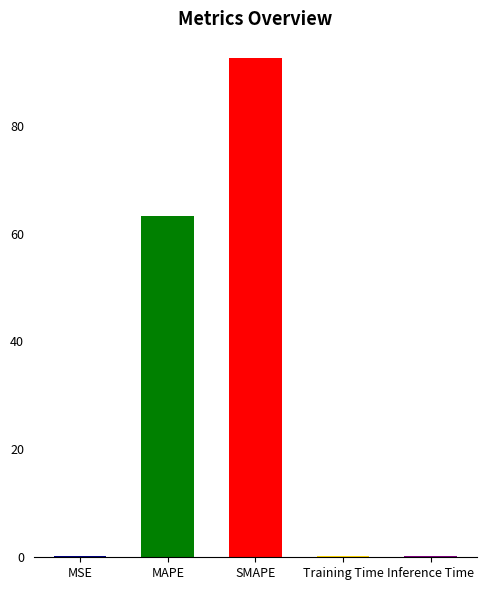

What is the sum of all values?

156.3